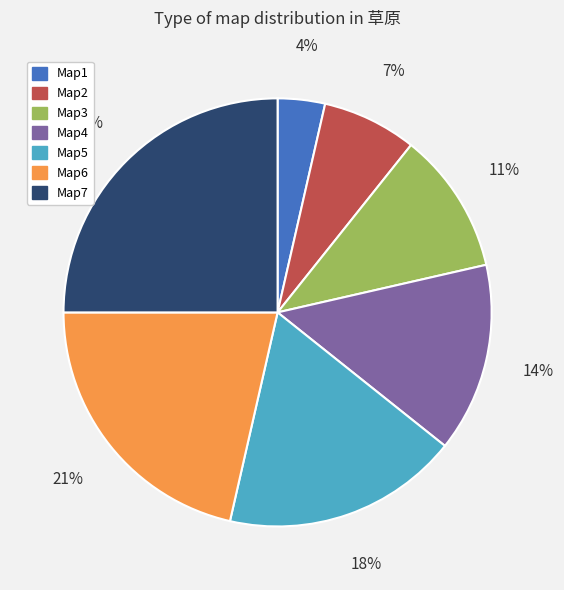

Is it true that Map2 is 7% of the pie?

True